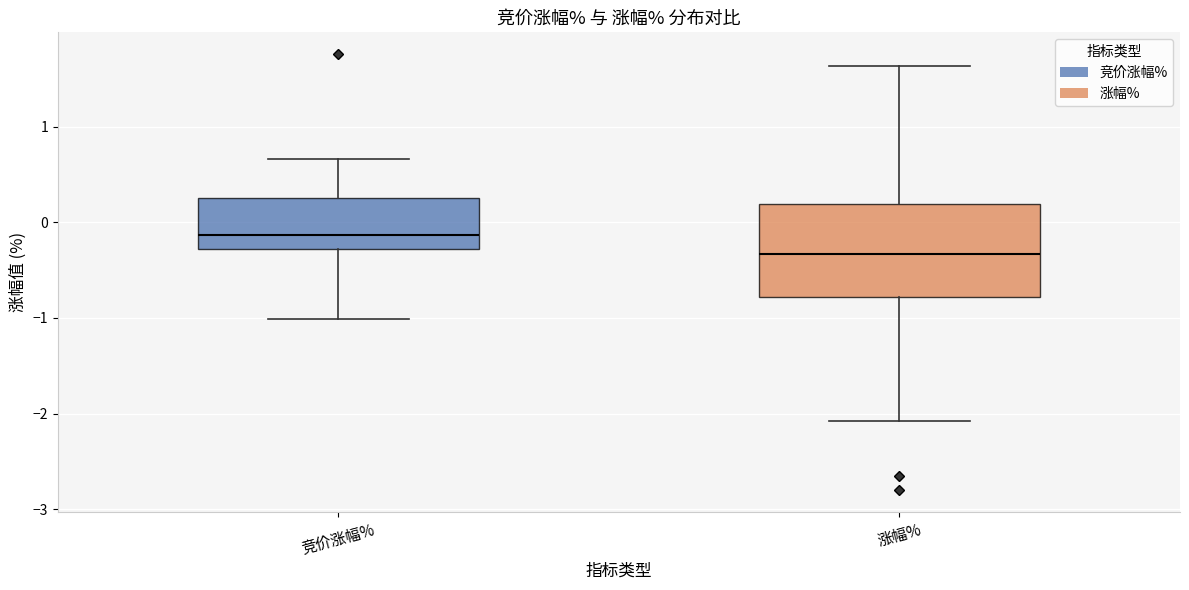

Which box's median line is the highest?

竞价涨幅%